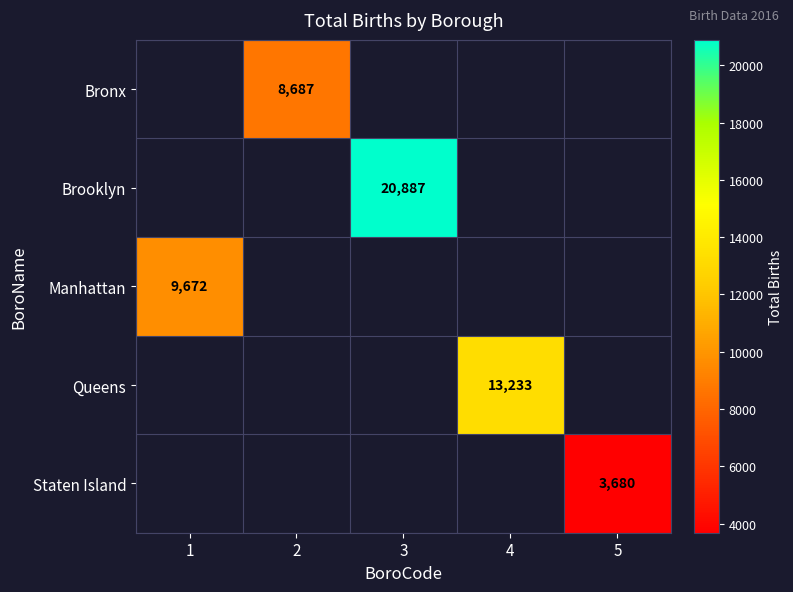

What is the total value across all series at 3?

20887